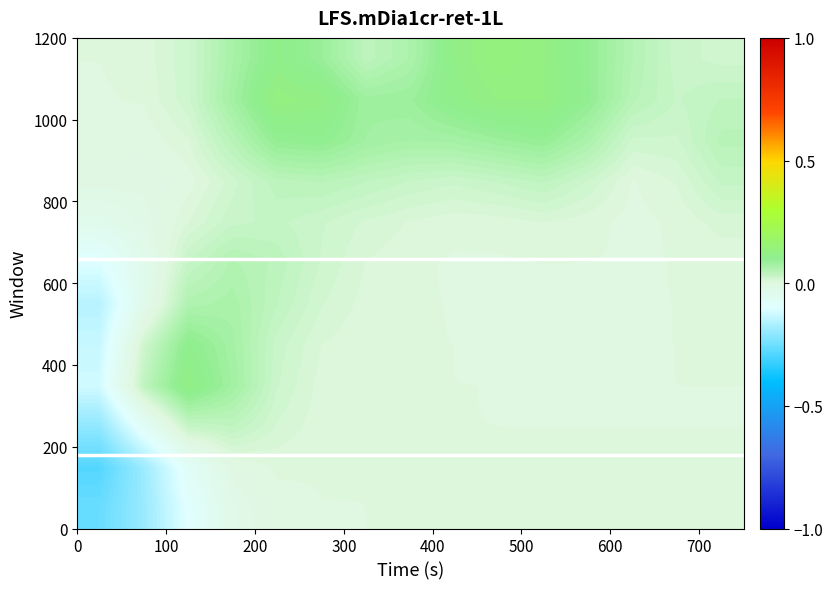

At which category is the sum across all series the highest?

400